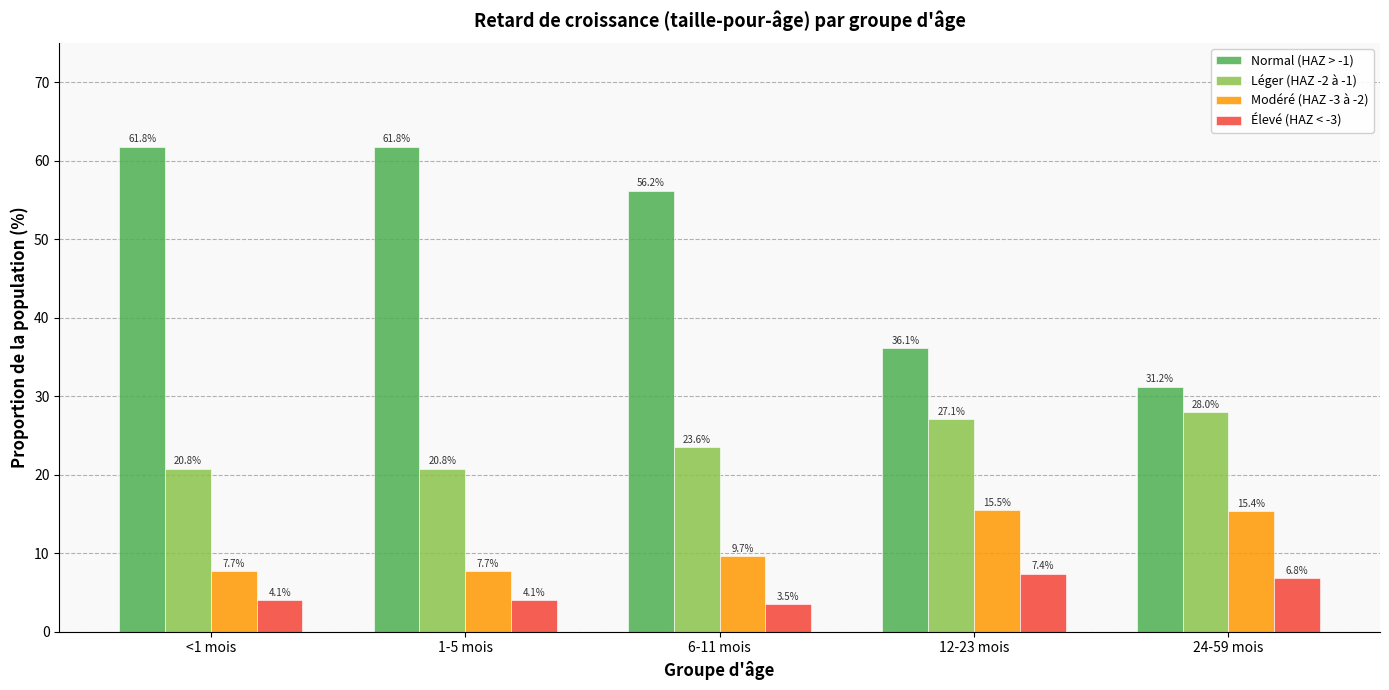

Between 1-5 mois and 6-11 mois, which series saw the biggest shift?

Normal (HAZ > -1)